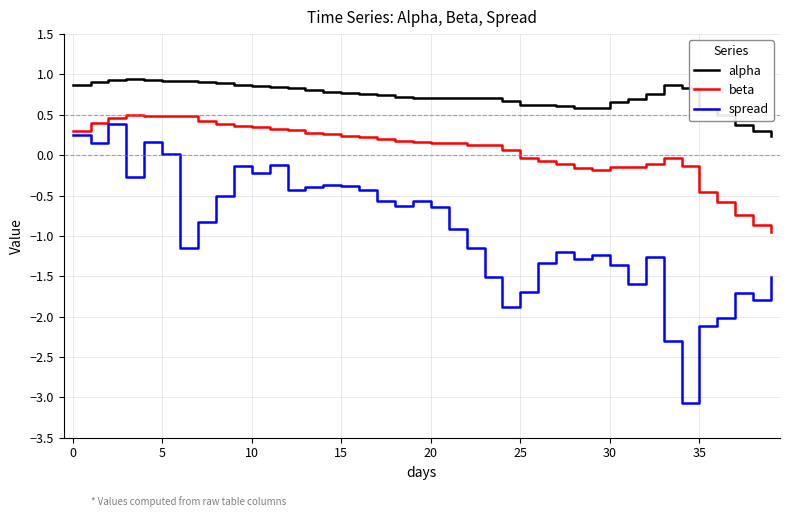

At how many categories does at least one series exceed -1?

40